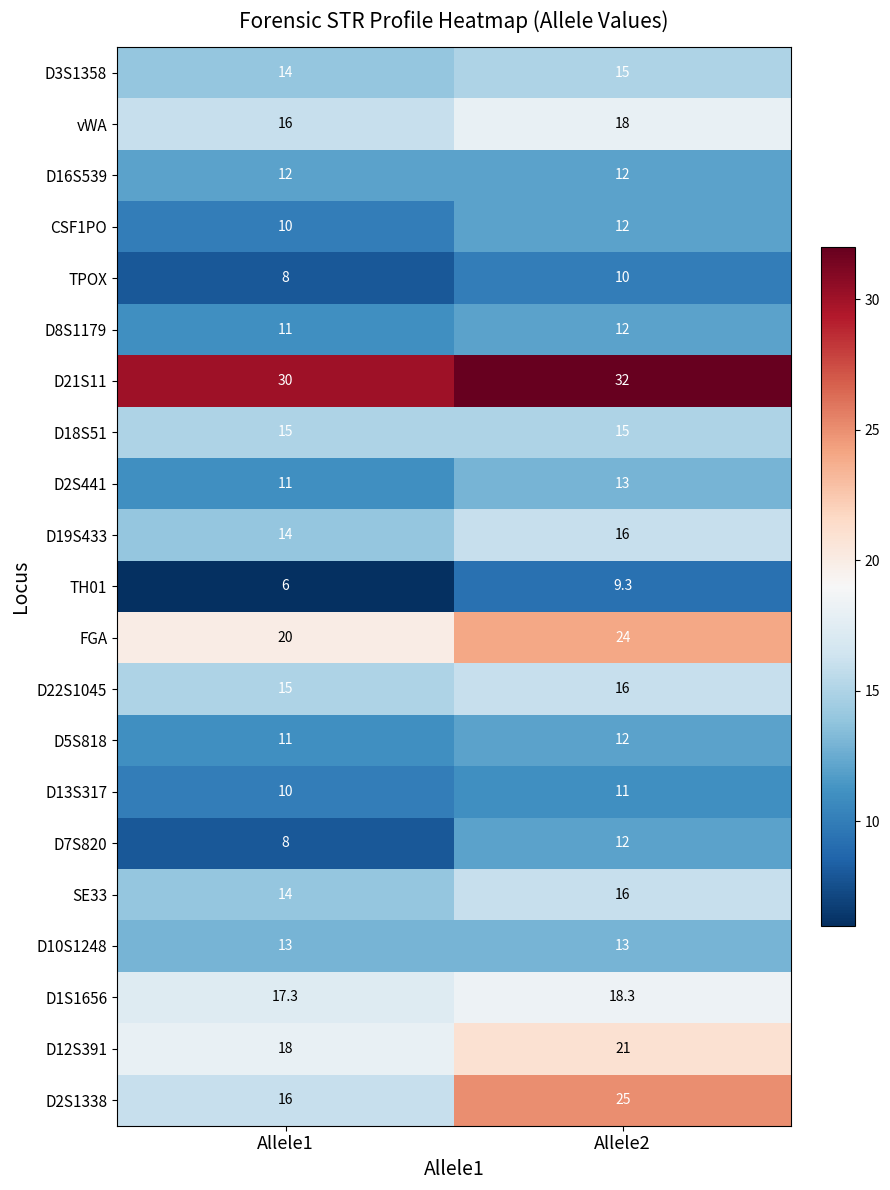

Between Allele1 and Allele2, which series saw the biggest shift?

D2S1338